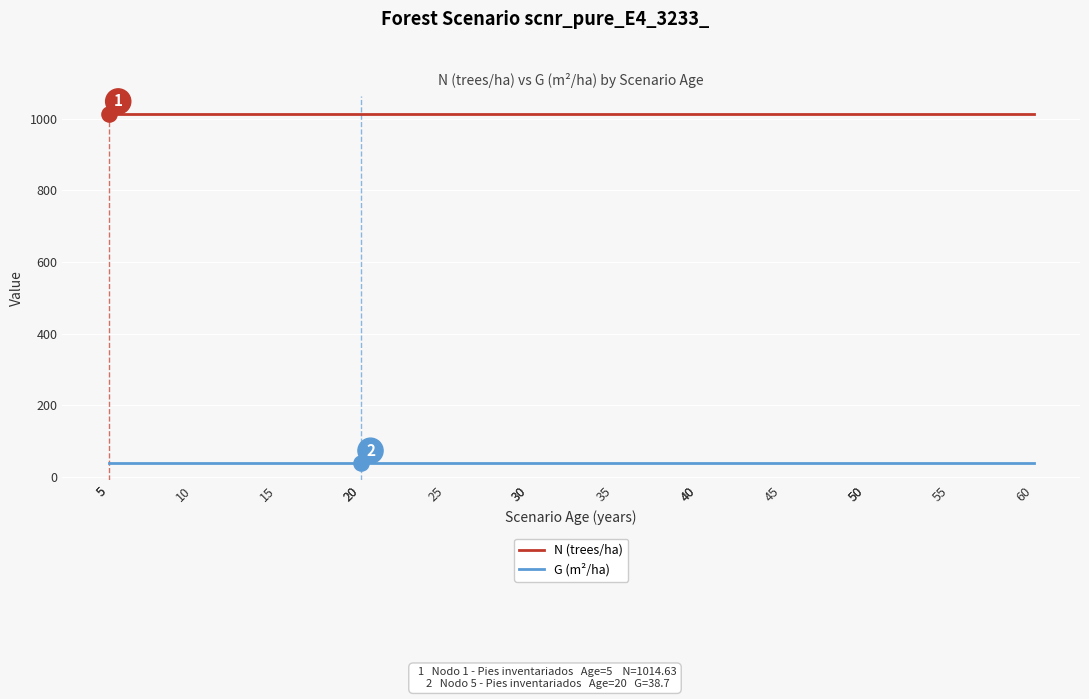

Is the value of G (m²/ha) at 20 greater than the value of N (trees/ha) at 55?

No